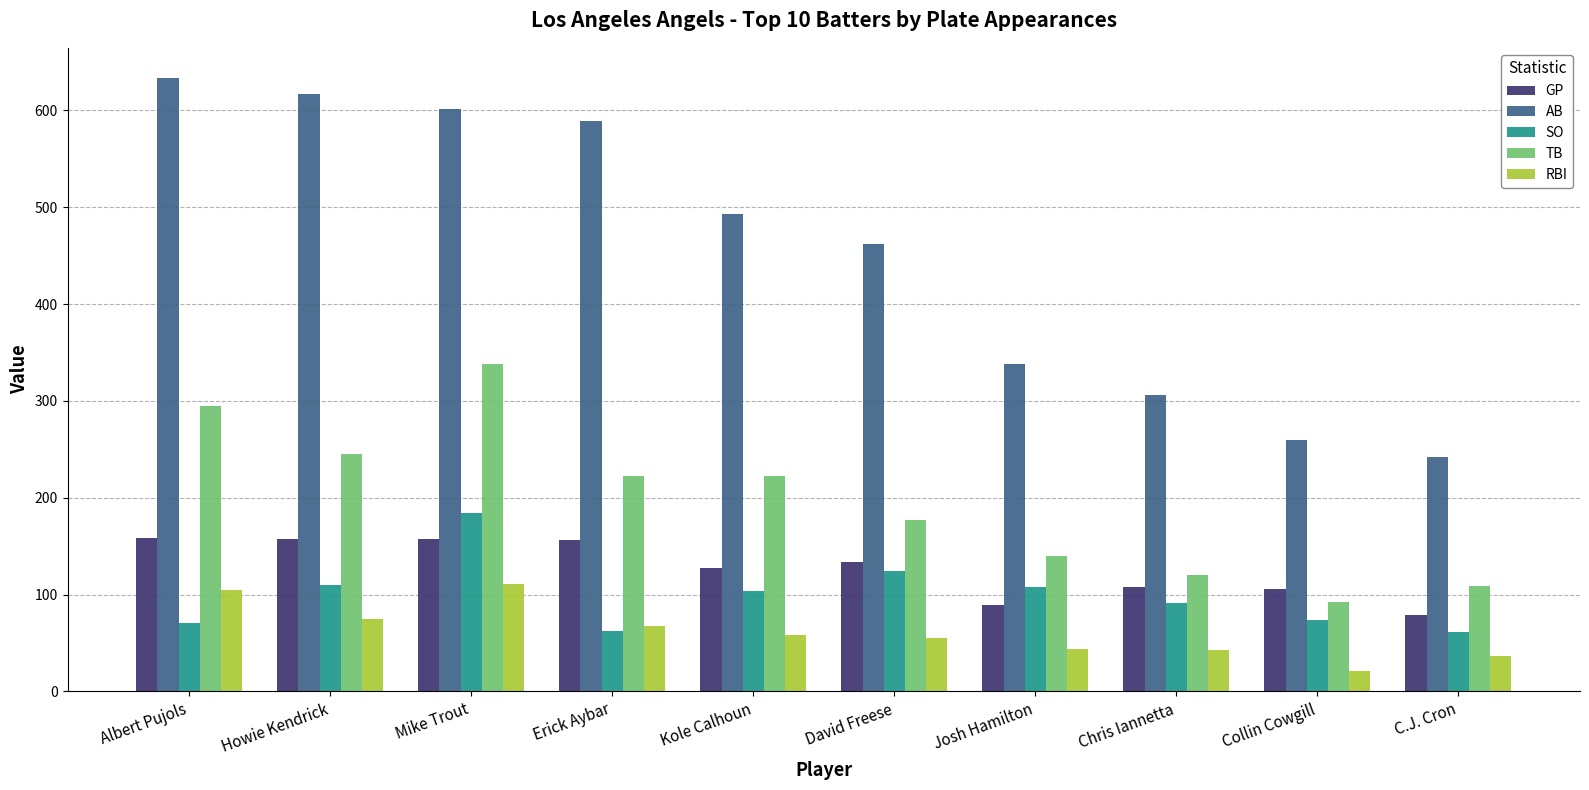

Does the chart contain any negative values?

No